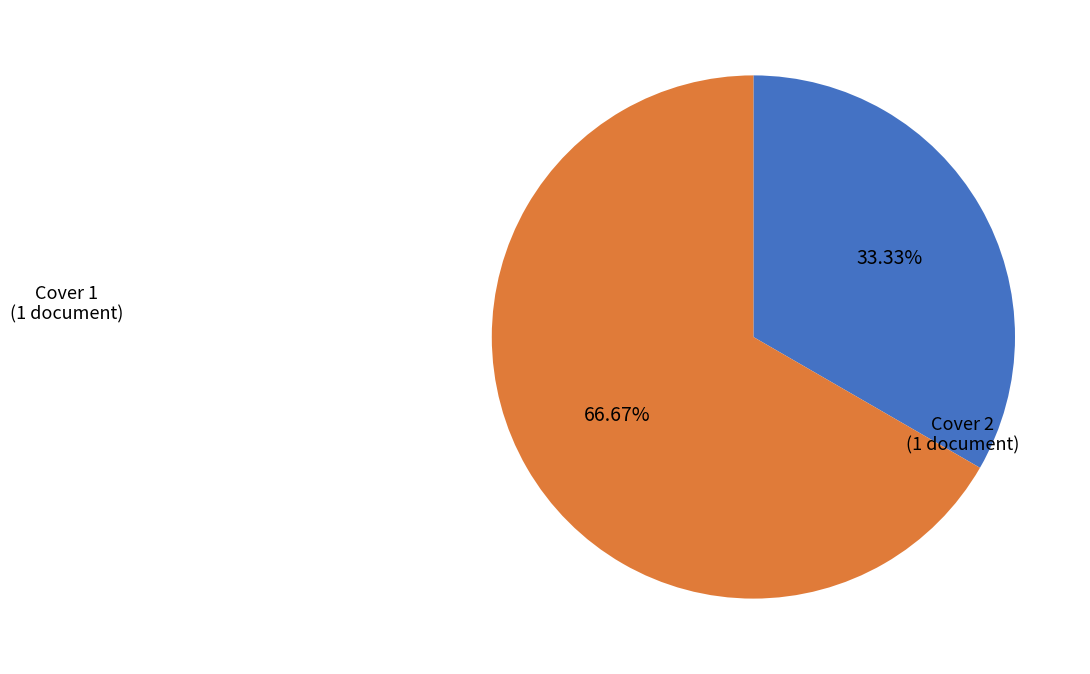

How many slices are in this pie chart?

2